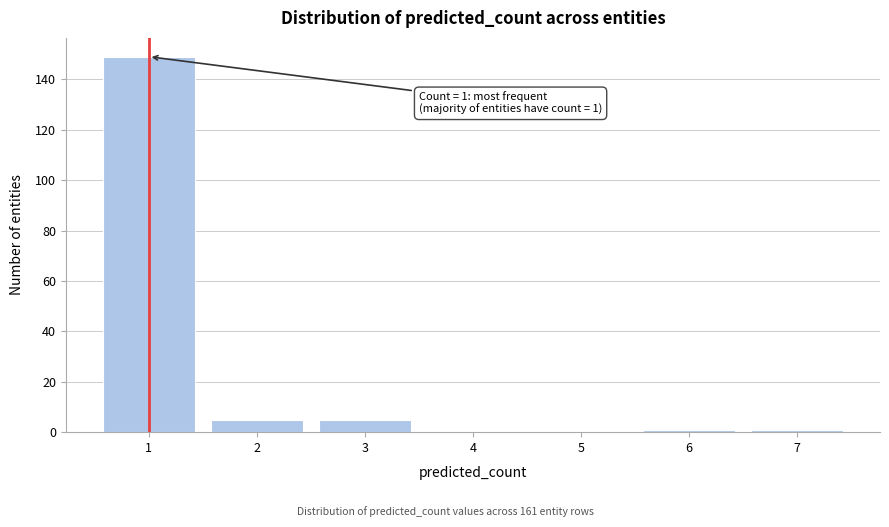

Which range on the x-axis has the tallest bar?

0.5 to 1.5